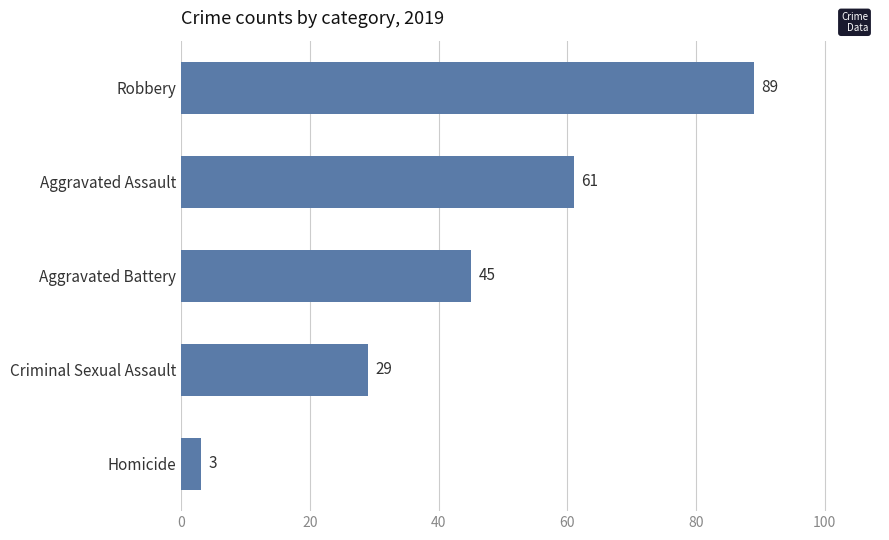

Which has a higher value, Criminal Sexual Assault or Aggravated Assault?

Aggravated Assault